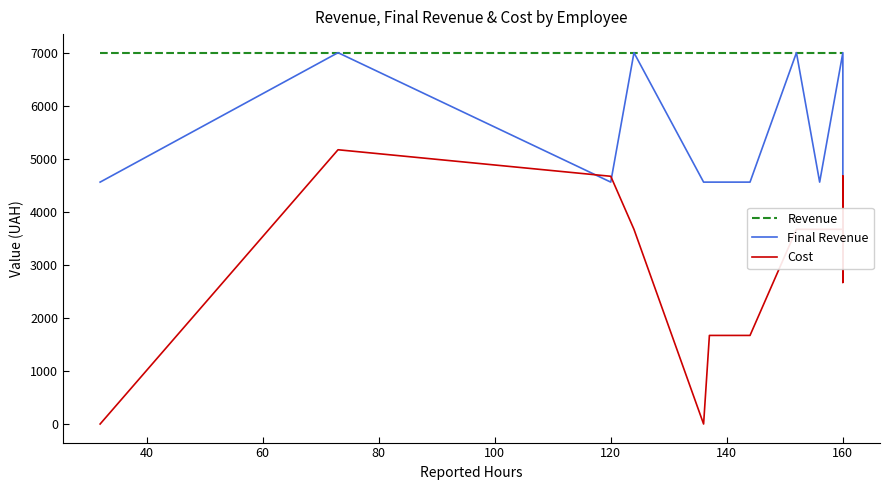

What is the value of the Final Revenue point at the 5th from the left?

4560